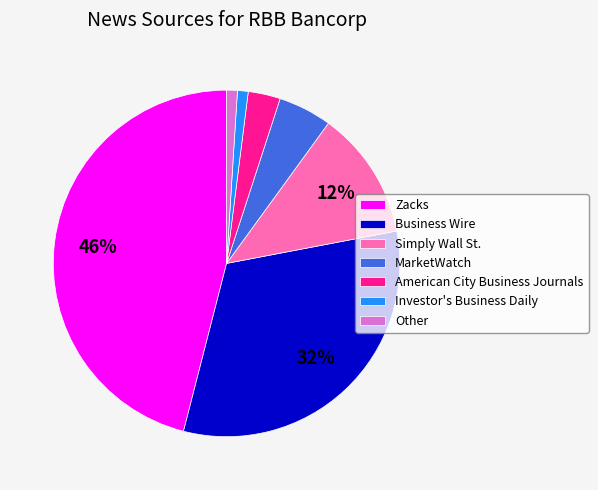

Do Simply Wall St. and American City Business Journals together represent more than half of the pie?

No